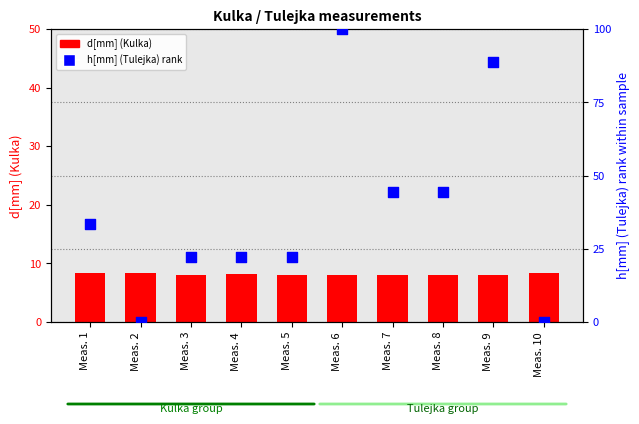

What is the total value across all series at Meas. 4?

30.4